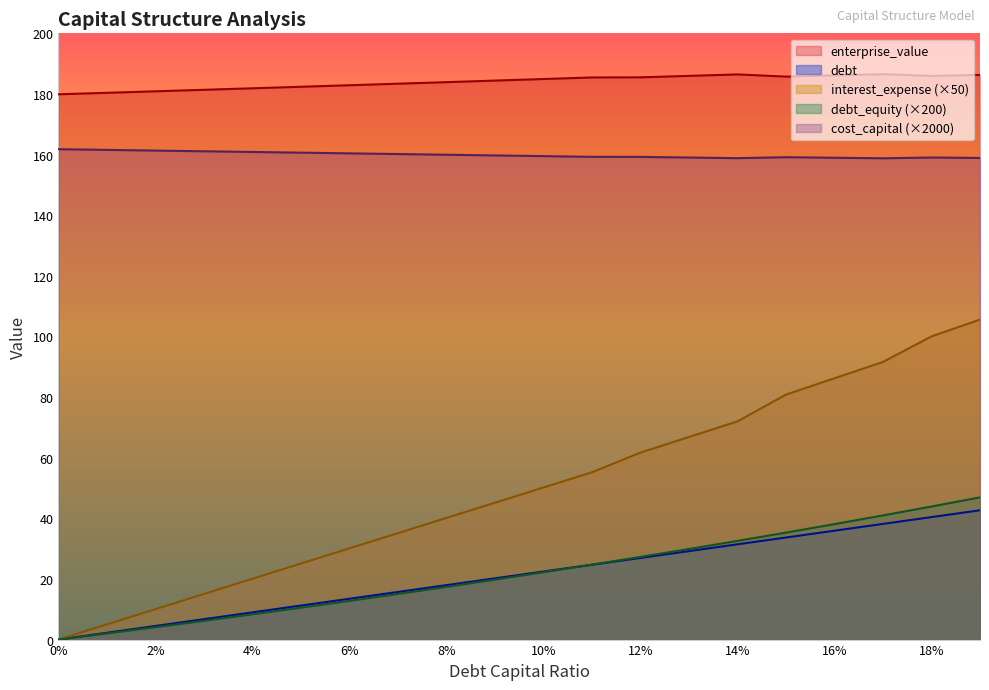

Is it true that cost_capital (×2000) equals 59.0 at 18%?

False